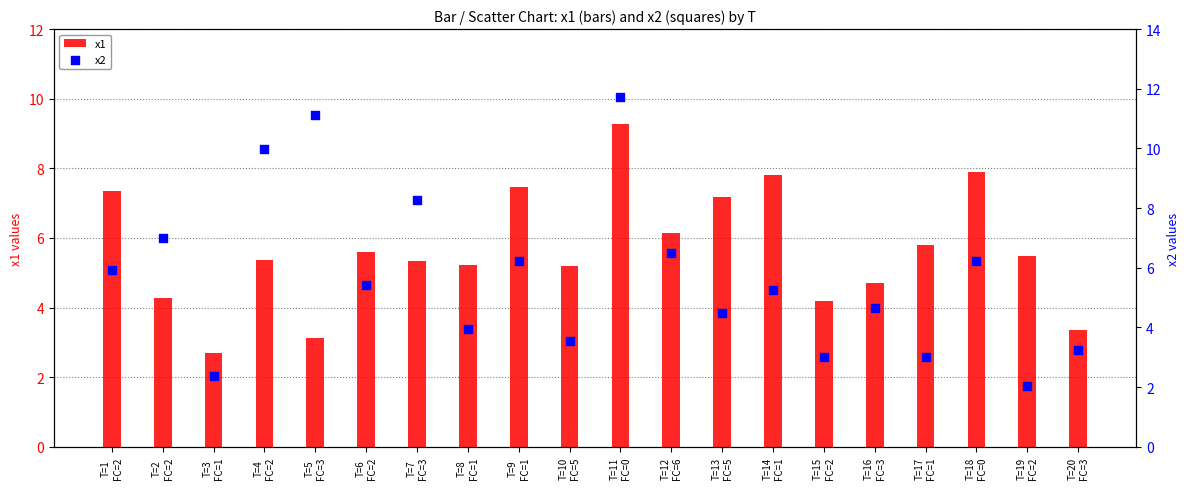

Which series reaches the minimum Y coordinate?

x2